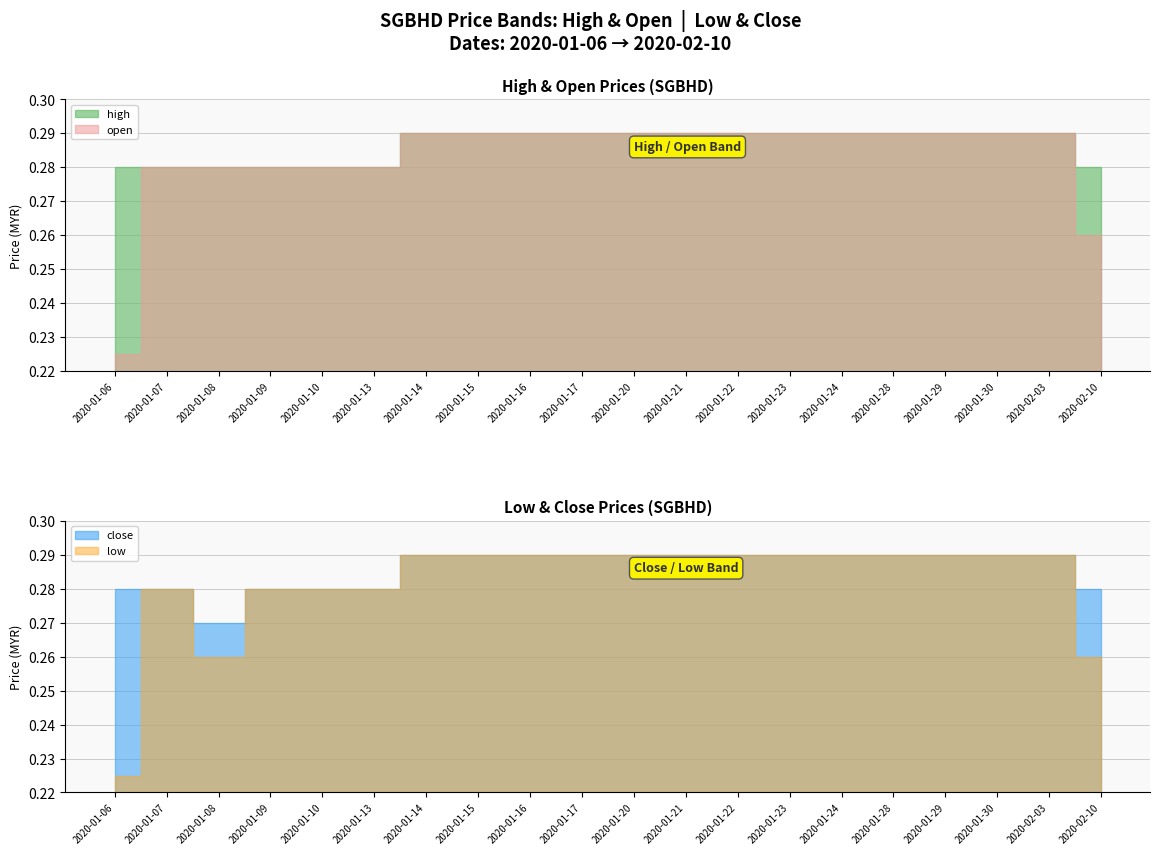

List the labels in order of close value, smallest first.

2020-01-08, 2020-01-06, 2020-01-07, 2020-01-09, 2020-01-10, 2020-01-13, 2020-02-10, 2020-01-14, 2020-01-15, 2020-01-16, 2020-01-17, 2020-01-20, 2020-01-21, 2020-01-22, 2020-01-23, 2020-01-24, 2020-01-28, 2020-01-29, 2020-01-30, 2020-02-03